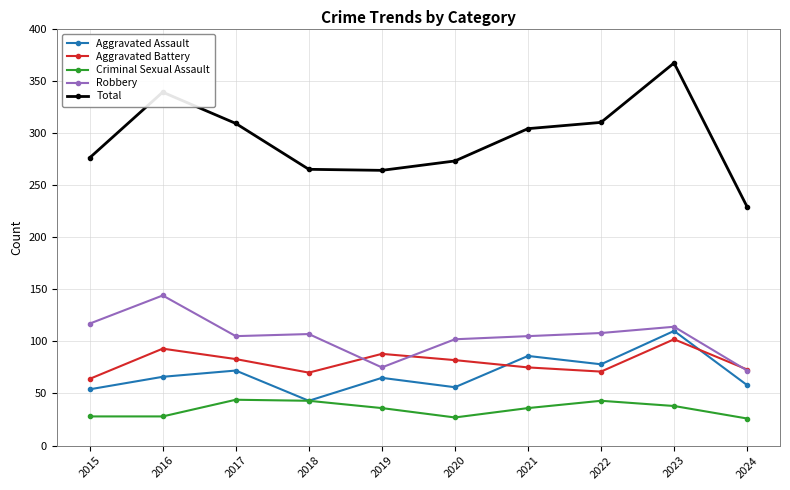

At which label does Aggravated Battery reach its peak?

2023